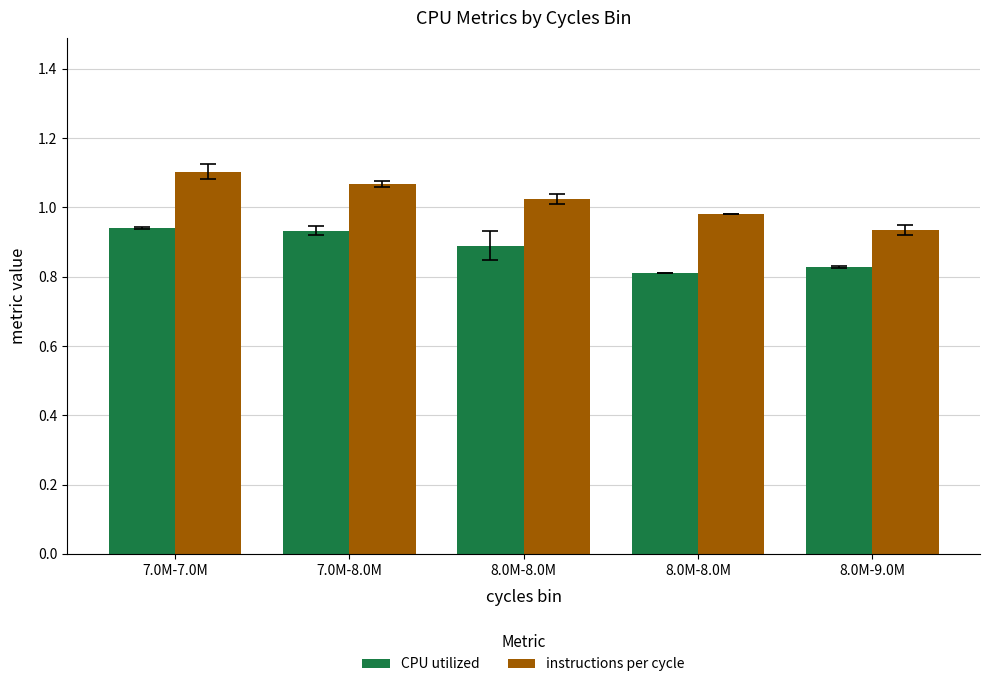

The CPU utilized series shows 0.7 at 7.0M-8.0M. True or false?

False